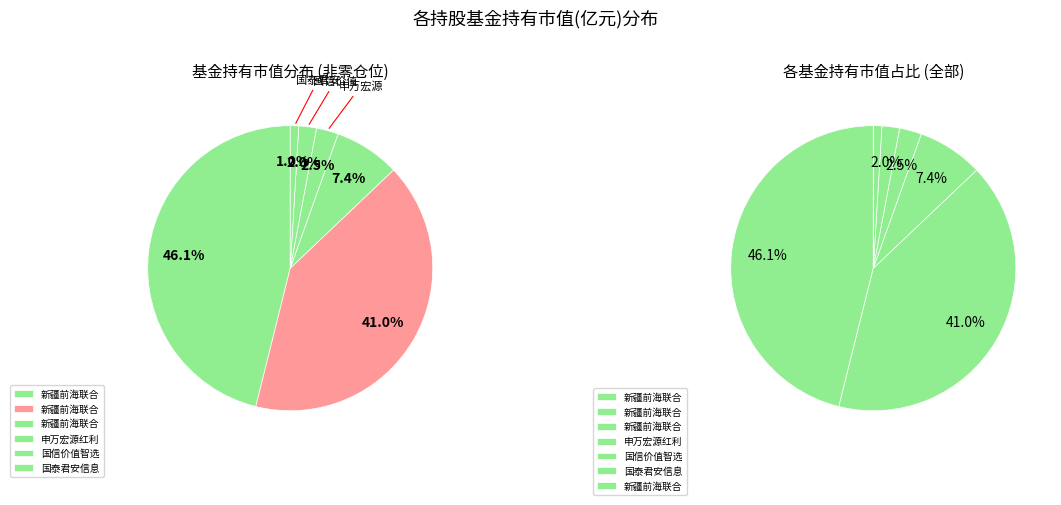

What percentage is the 国信价值智选混合型集合资产管理计划 slice, to the nearest percent?

2%